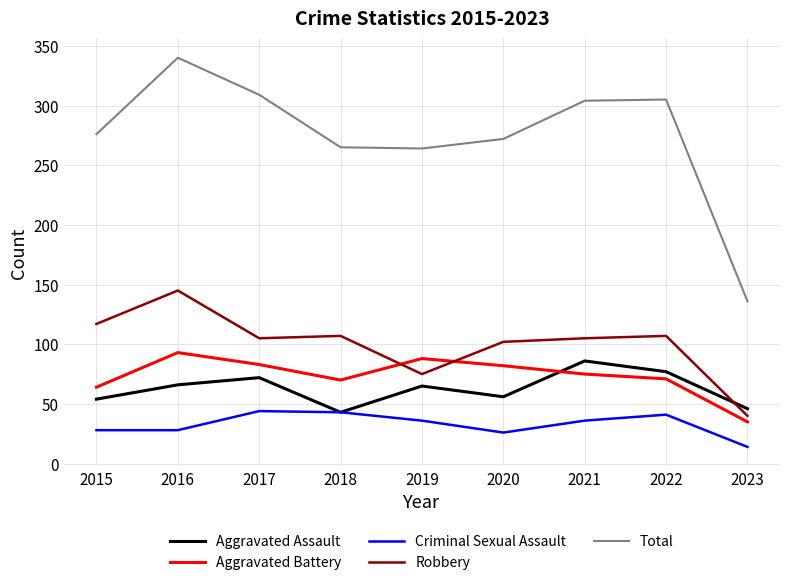

At which category is the sum across all series the highest?

2016